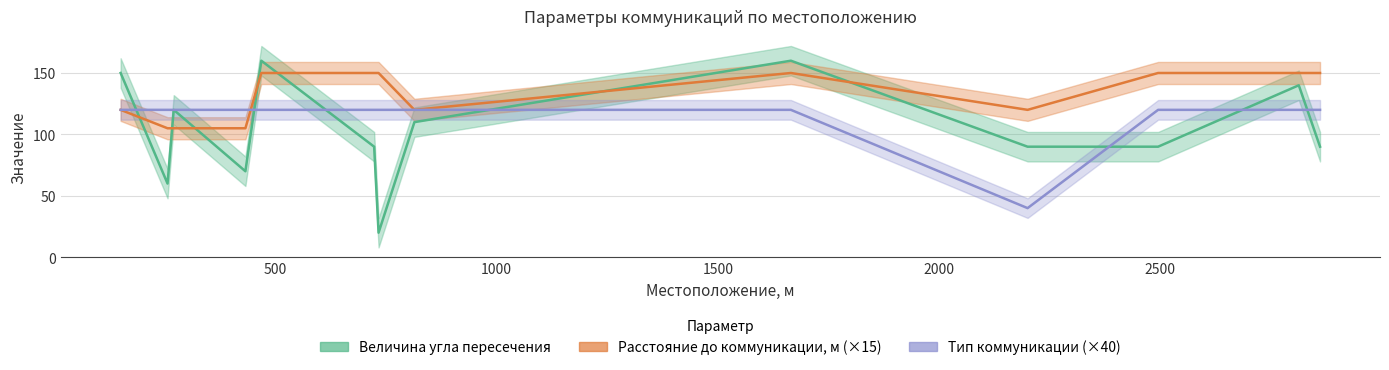

The Тип коммуникации series shows 120 at 256. True or false?

True